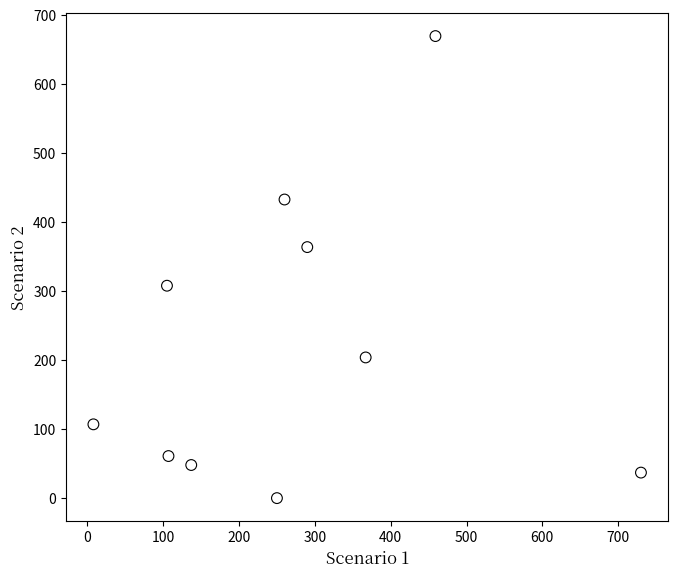

What is the range of X values (max minus min)?

722